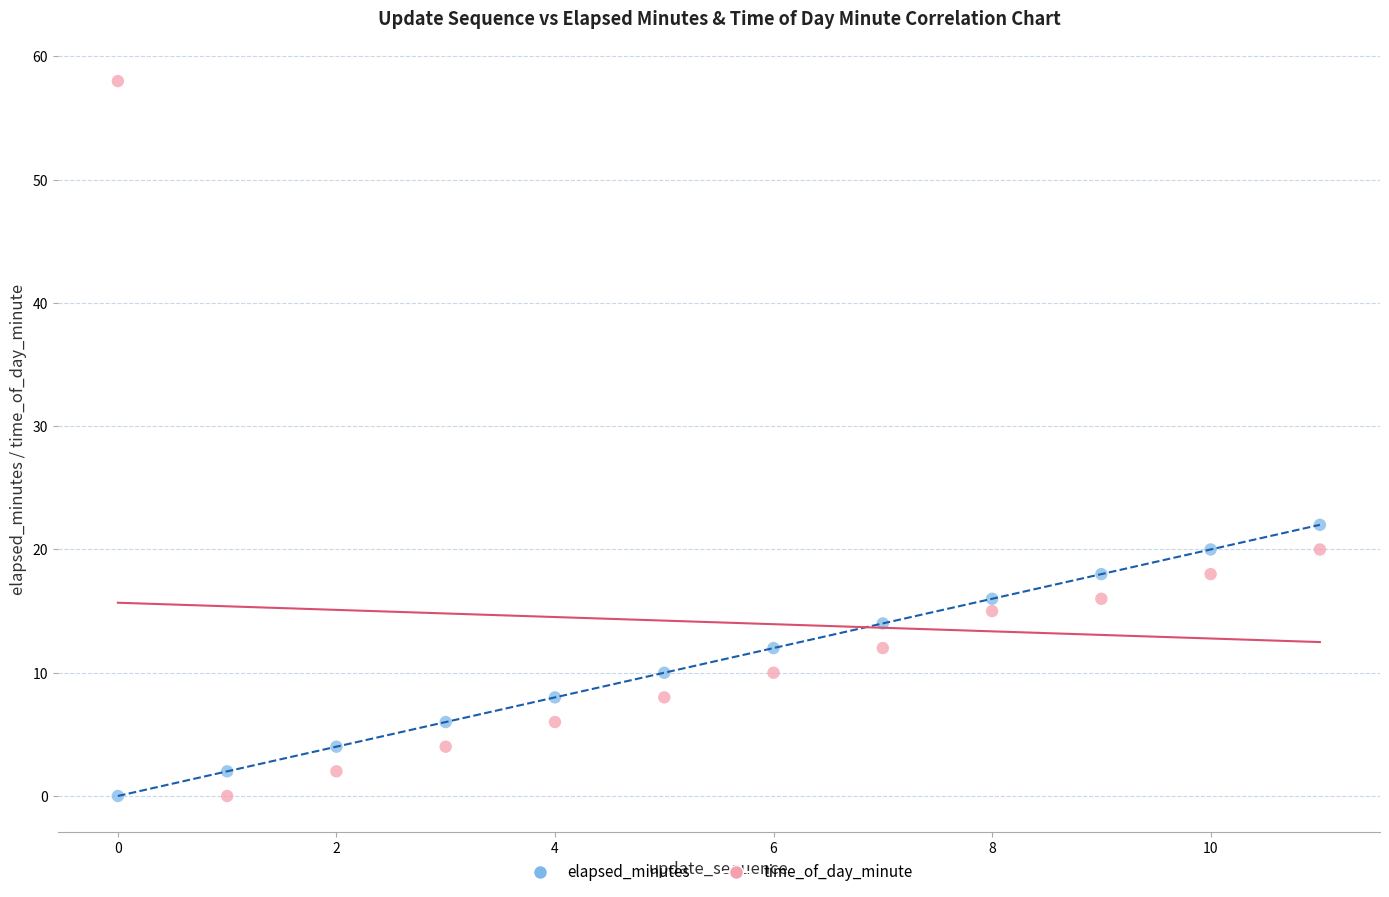

Which series has the widest spread of Y values?

time_of_day_minute